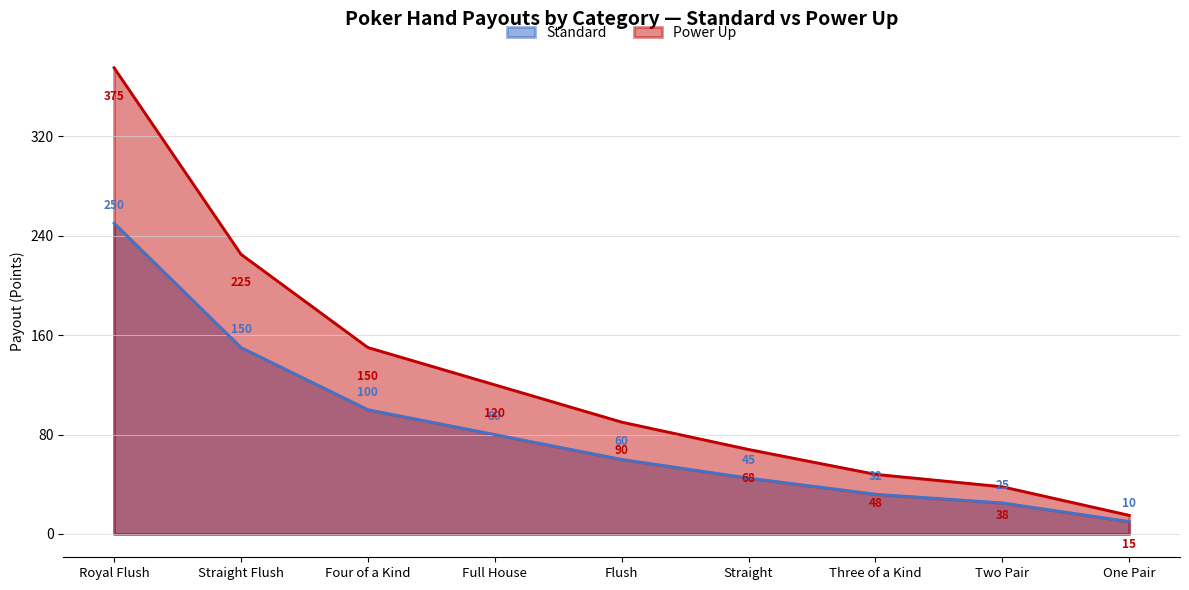

Reading left to right, transcribe all the data shown in this chart.

Standard: 250	150	100	80	60	45	32	25	10
Power Up: 375	225	150	120	90	68	48	38	15